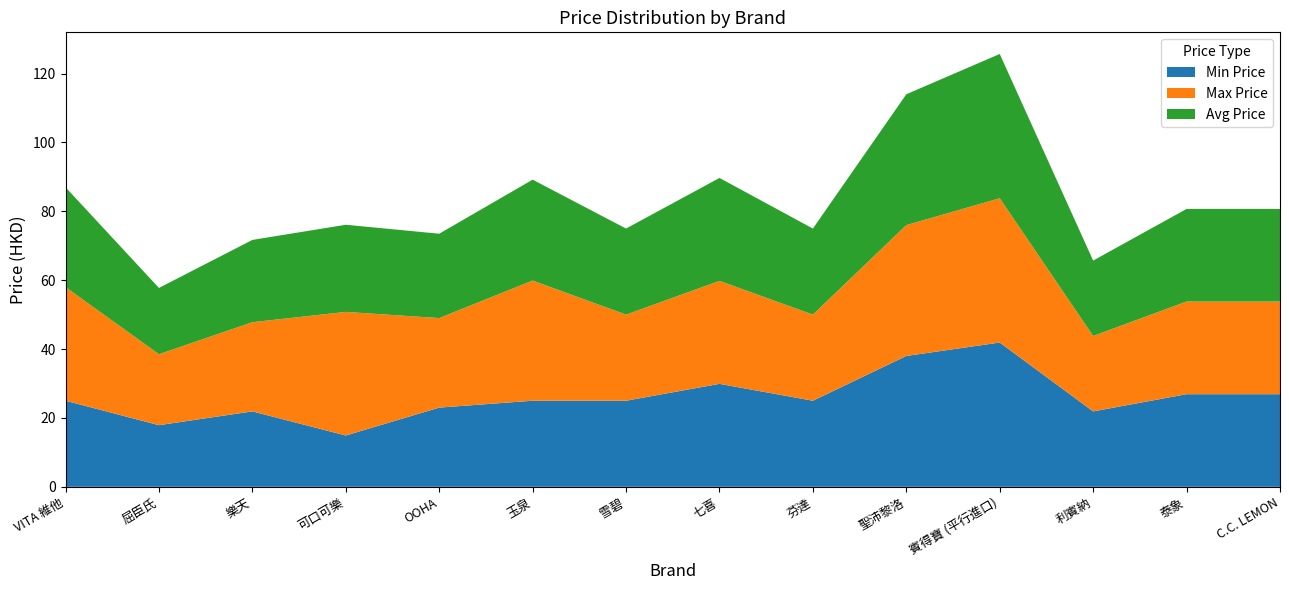

Reading left to right, extract all data points from this chart.

Min Price: 25.0	17.9	21.9	14.9	23.0	25.0	25.0	29.9	25.0	38.0	41.9	21.9	26.9	26.9
Max Price: 33.0	20.6	25.9	35.9	26.0	34.9	25.0	29.9	25.0	38.0	41.9	21.9	26.9	26.9
Avg Price: 29.0	19.2	23.9	25.3	24.5	29.3	25.0	29.9	25.0	38.0	41.9	21.9	26.9	26.9